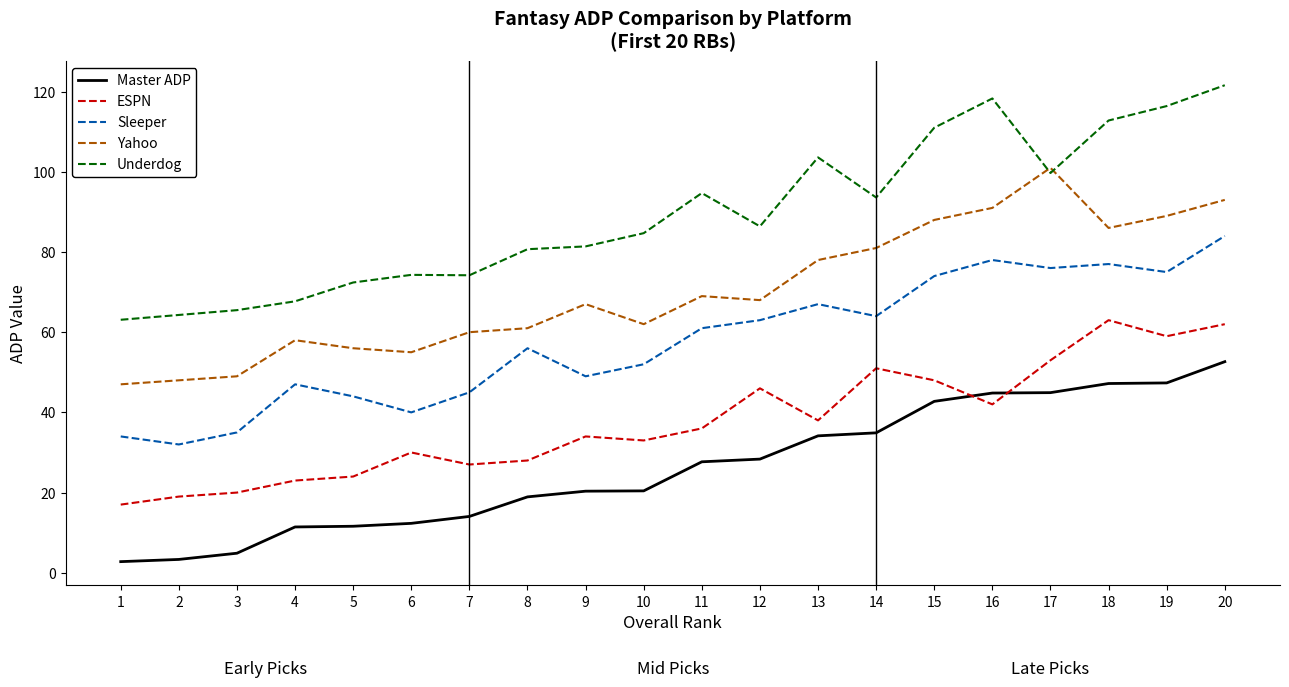

The value of Underdog at 18 is 112.8. True or false?

True